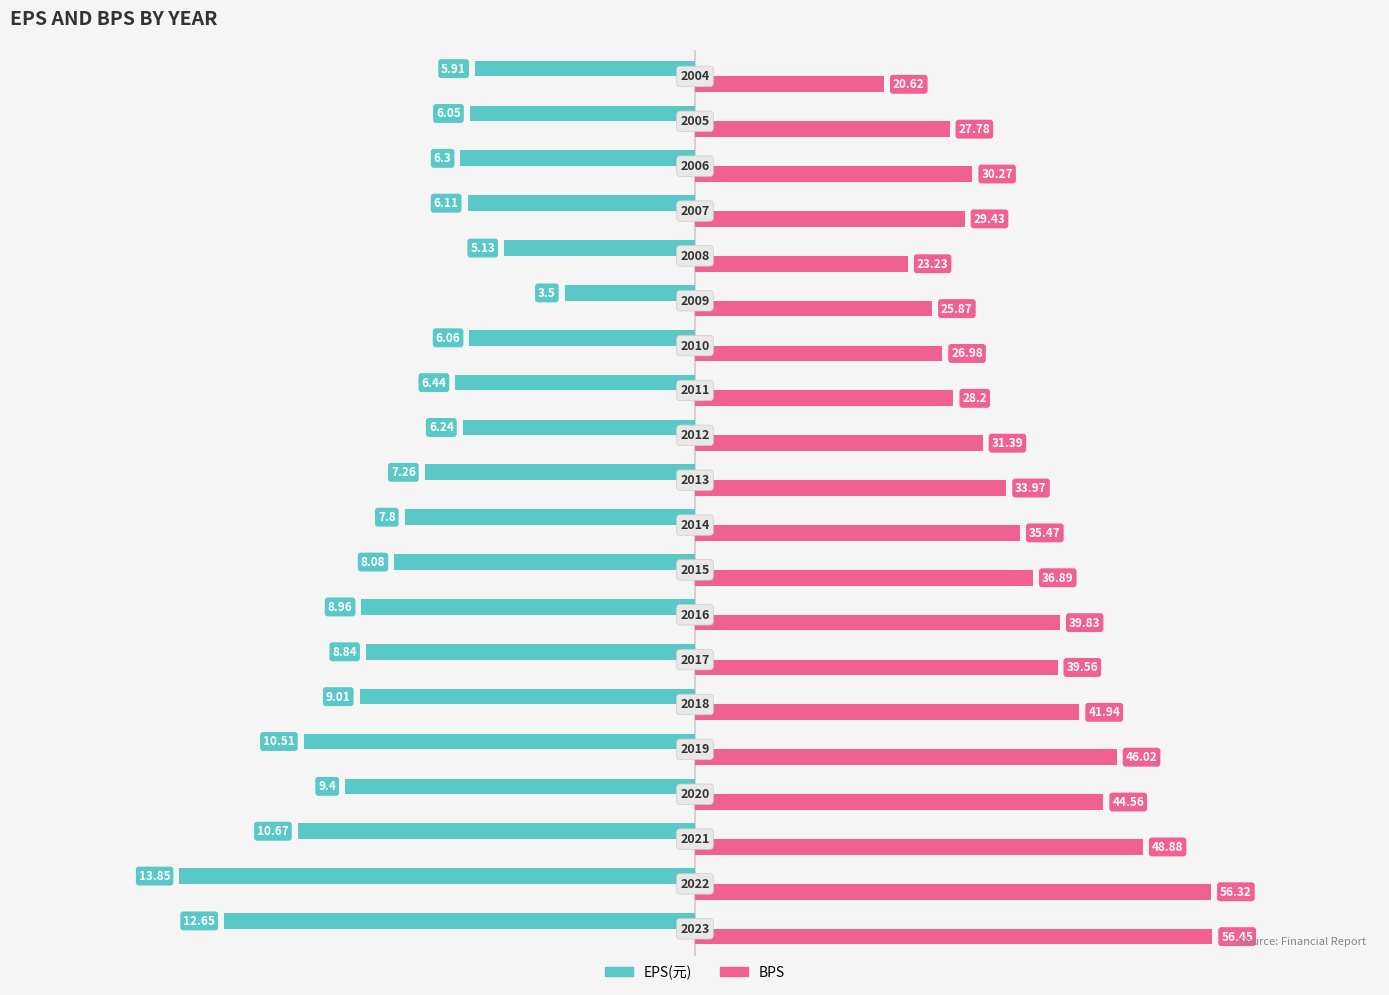

What are all the series names shown in the legend?

EPS(元), BPS